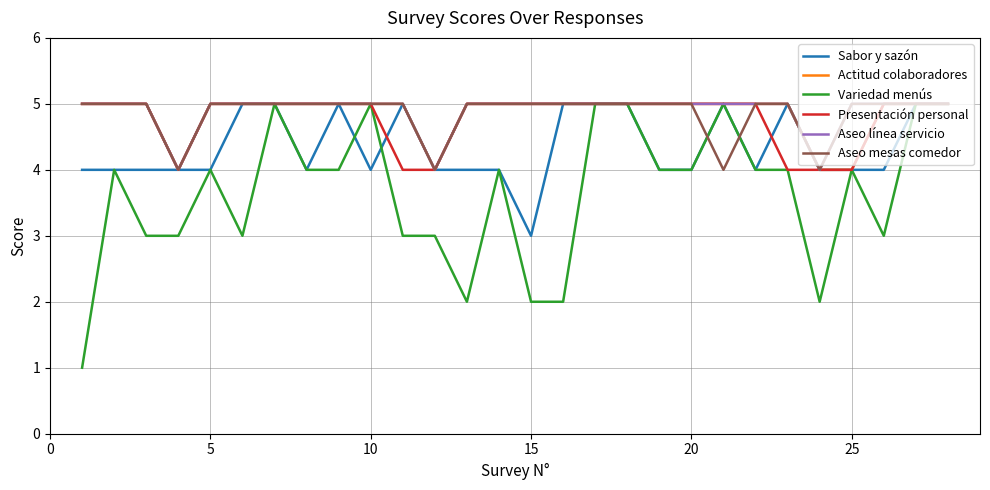

How many distinct data groups are displayed?

6